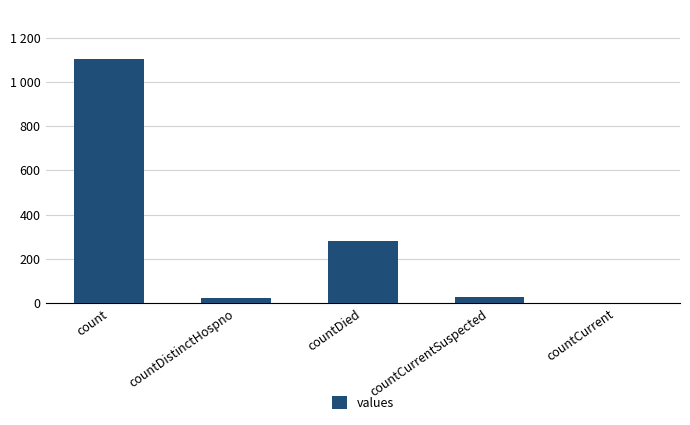

What is the change in value from countDistinctHospno to countCurrentSuspected?

+6